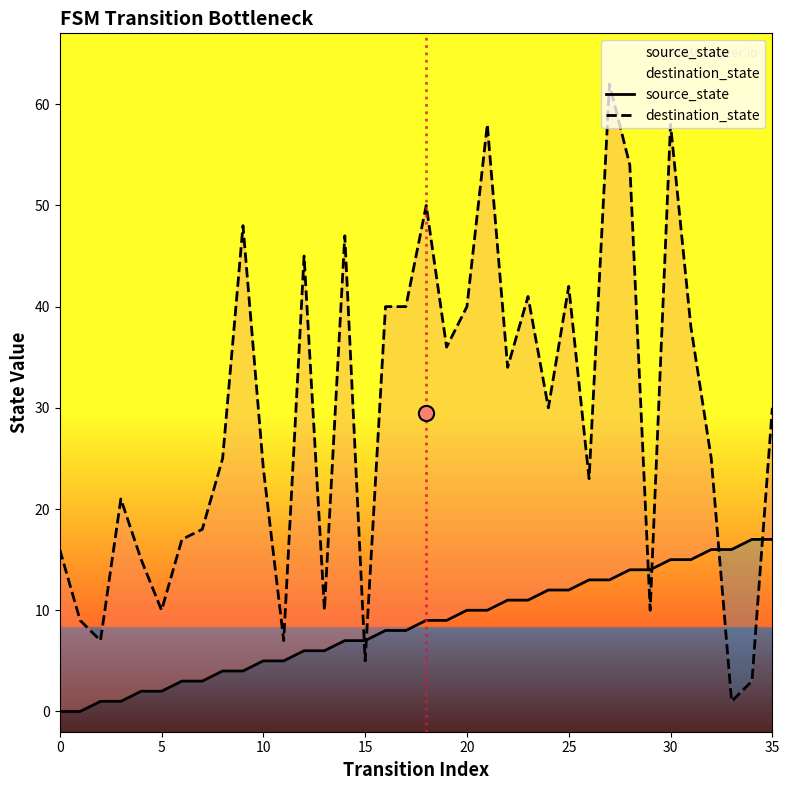

At how many categories does at least one series exceed 6?

36